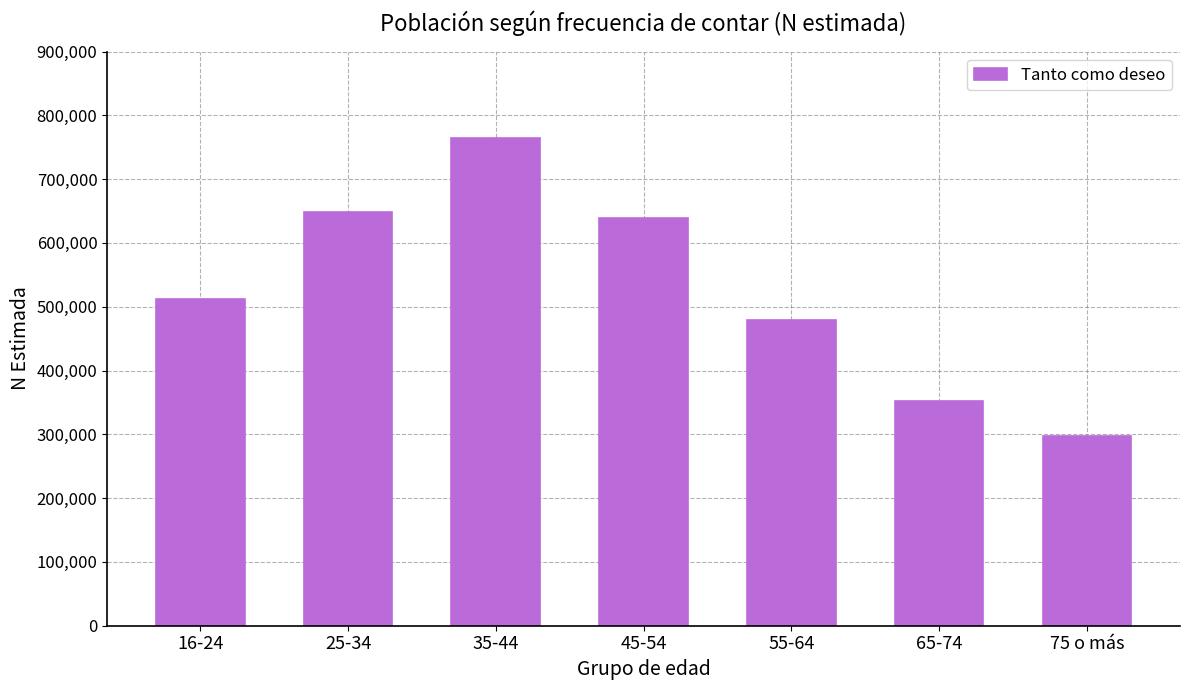

Rank the categories by value from highest to lowest.

35-44, 25-34, 45-54, 16-24, 55-64, 65-74, 75 o más